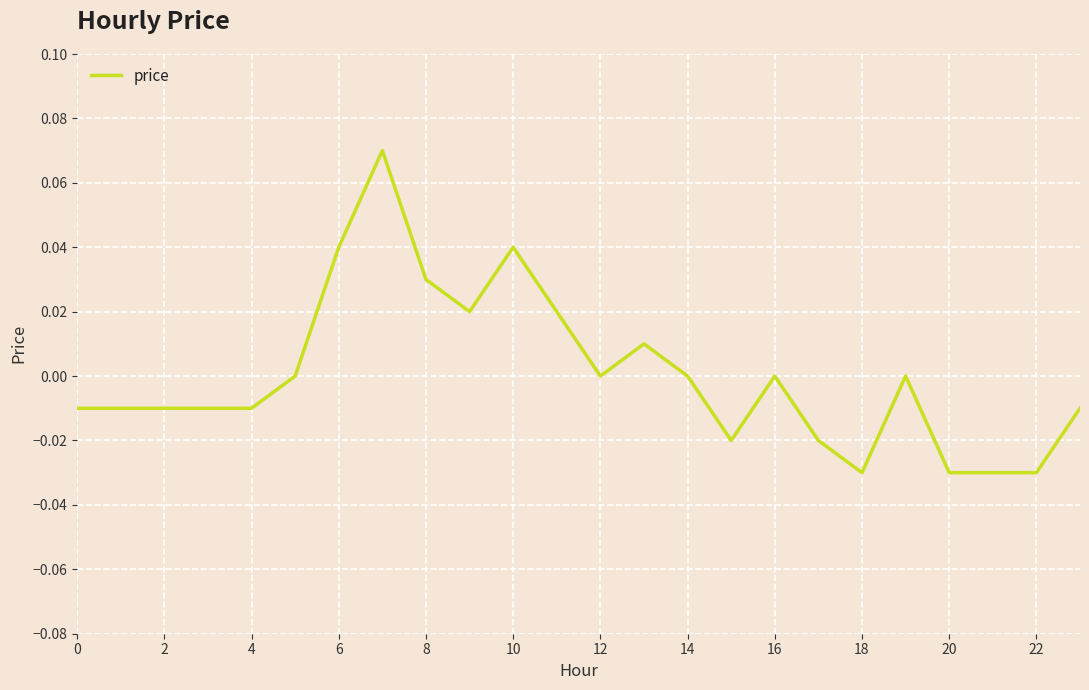

At which category does the chart reach its minimum across all series?

18